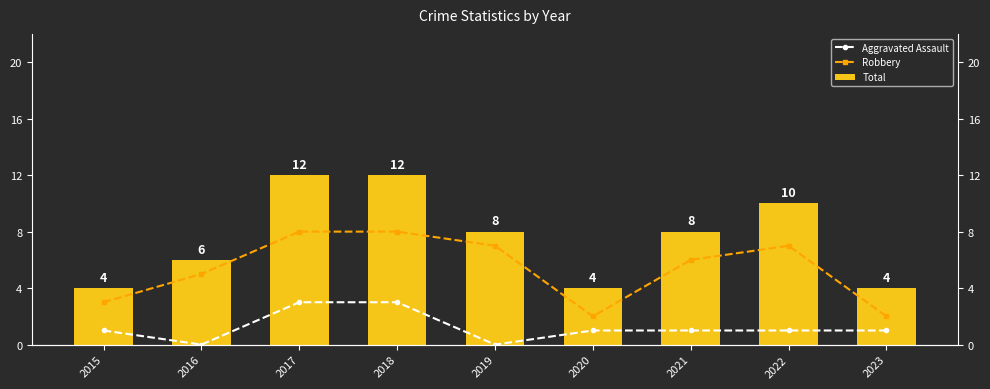

What value does the Total series have at 2021?

8